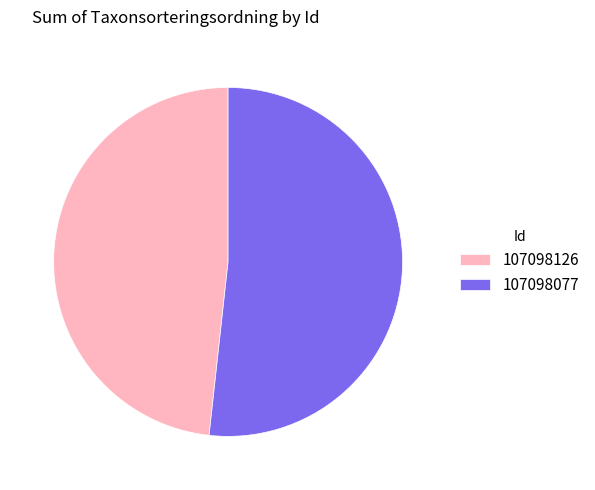

How many slices are in this pie chart?

2